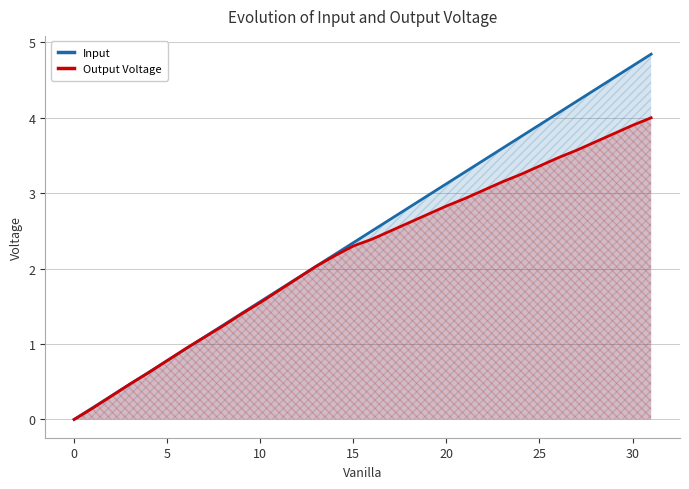

What is the difference between the maximum and minimum values in the Output Voltage series?

4.0